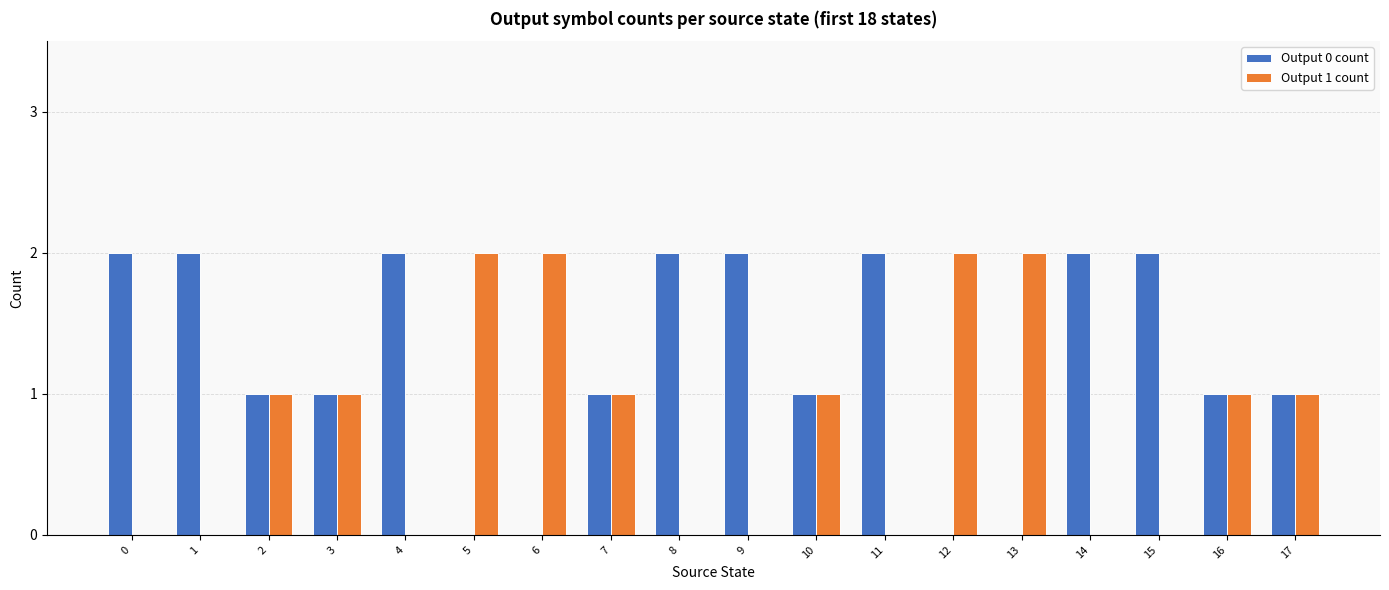

Reading right to left, list all the values displayed in this chart.

Output 0 count: 1	1	2	2	0	0	2	1	2	2	1	0	0	2	1	1	2	2
Output 1 count: 1	1	0	0	2	2	0	1	0	0	1	2	2	0	1	1	0	0